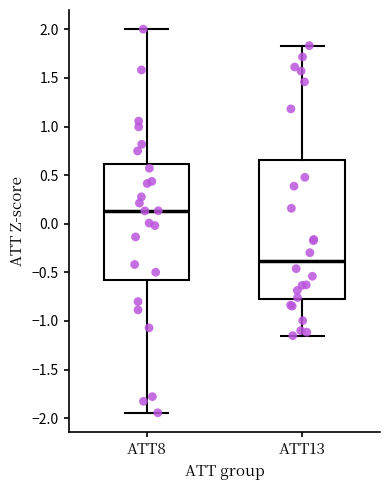

Reading left to right, read every box against the y-axis: the position of its median line, the range the box covers, and the ends of its whiskers. The values are not printed on the chart, so give them approximately, as read against the axis.

ATT8: median 0.15, box -0.55 to 0.60, whiskers -1.95 to 2.00
ATT13: median -0.40, box -0.80 to 0.65, whiskers -1.15 to 1.85